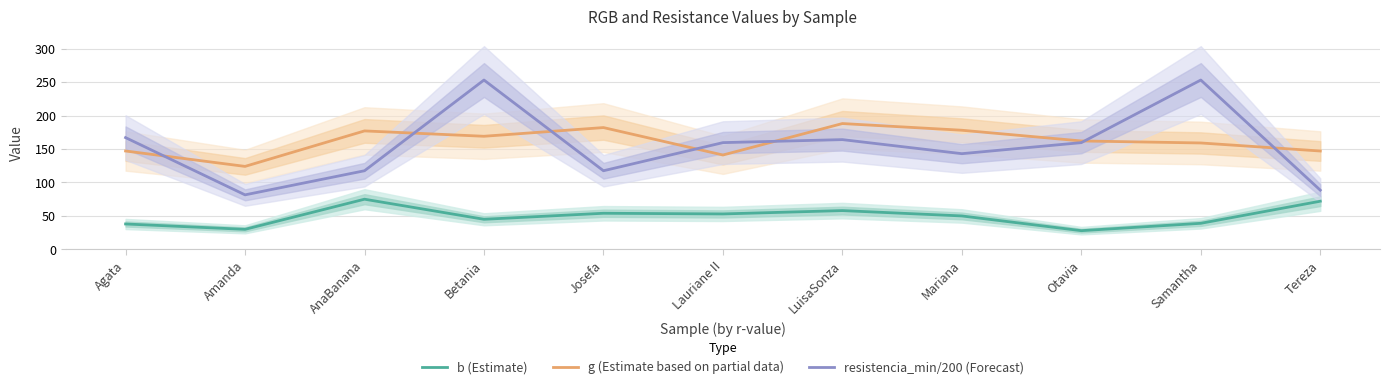

What is the difference between the maximum and minimum values in the resistencia_min/200 (Forecast) series?

171.5